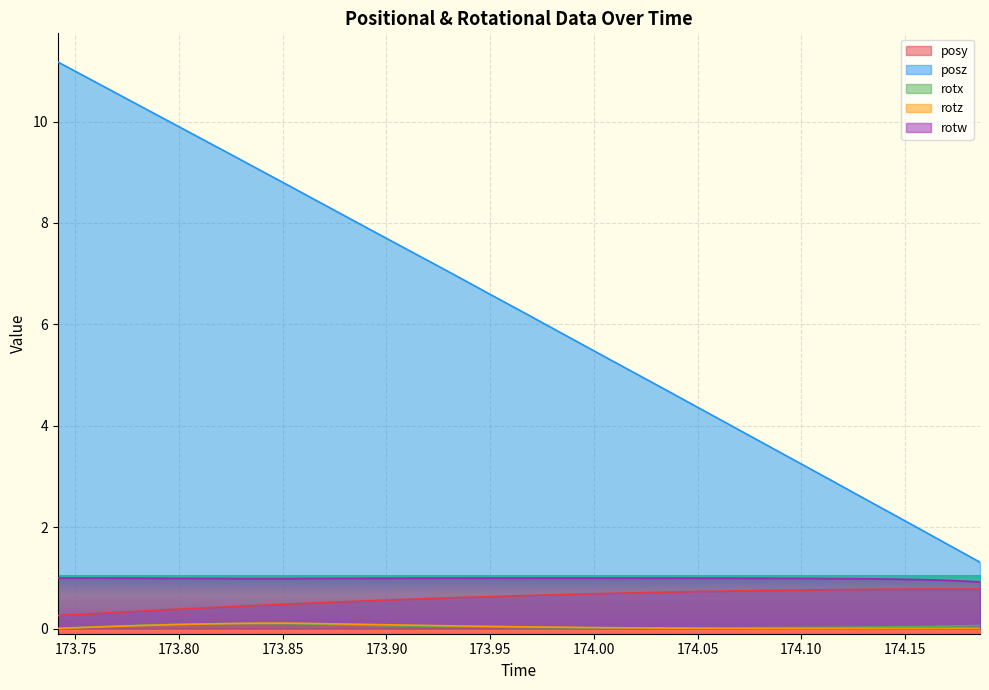

The rotz series shows 0.1 at 173.7693. True or false?

False